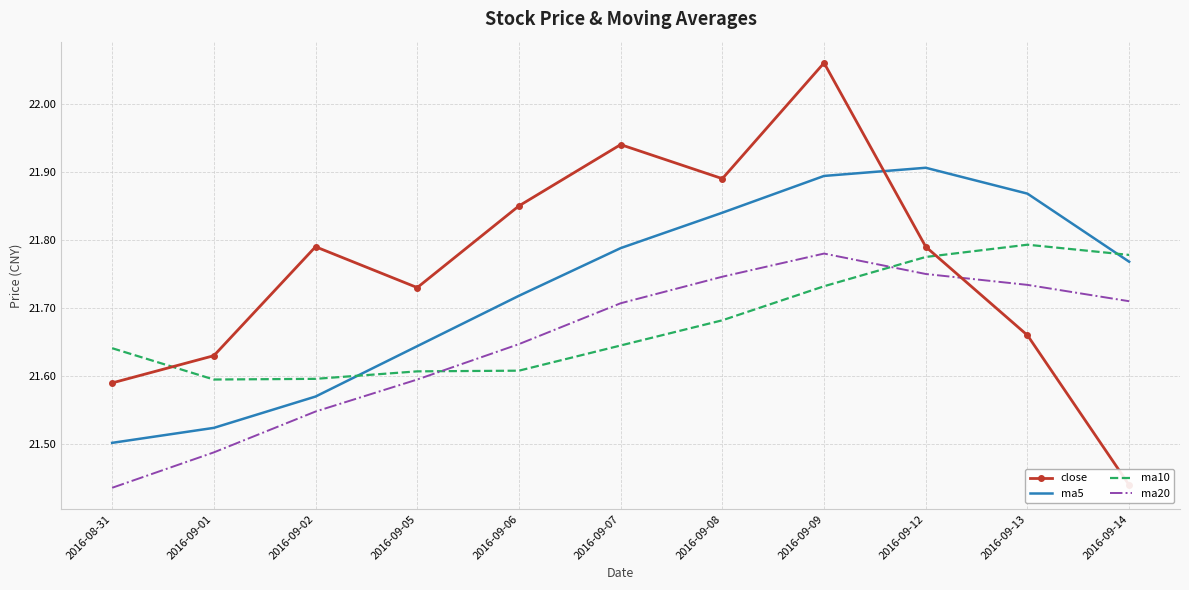

List the series in order of their peak value, highest first.

close, ma5, ma10, ma20